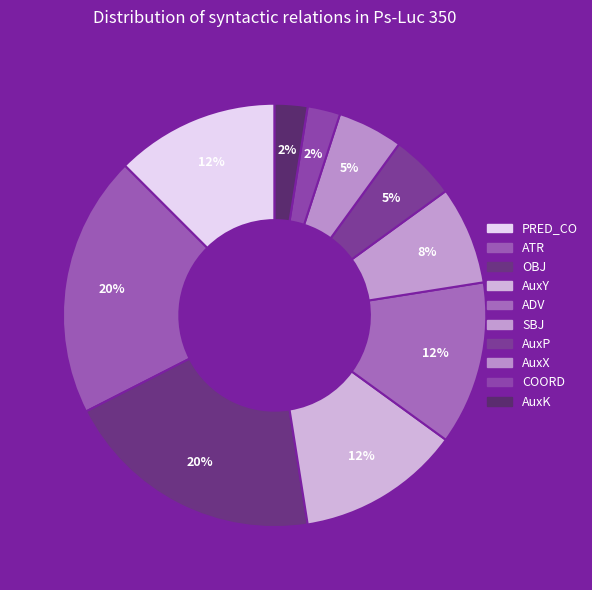

How many slices are in this pie chart?

10